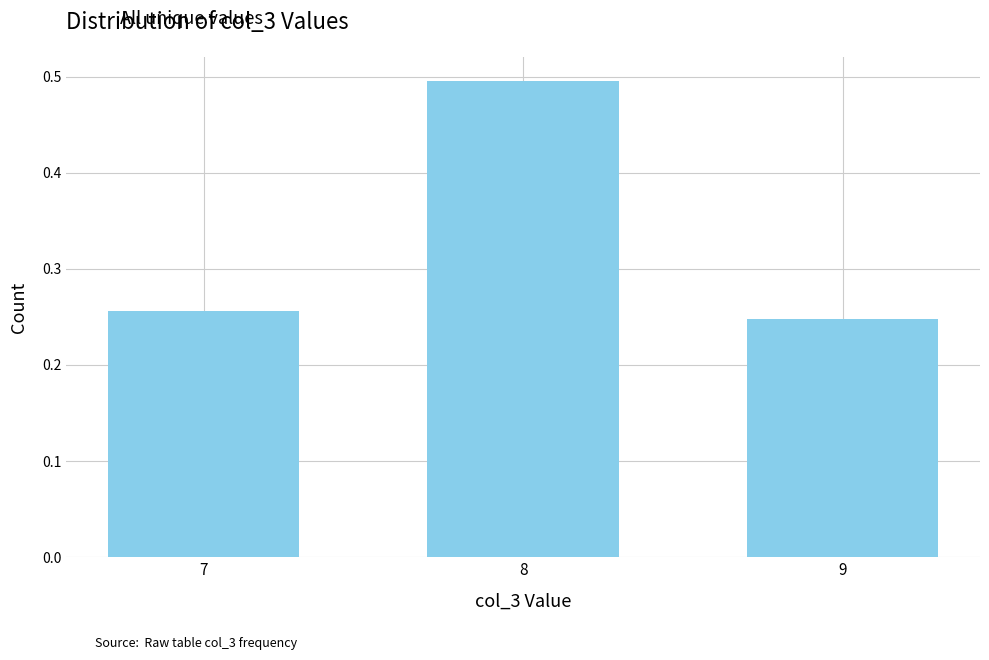

Rank the categories by value from highest to lowest.

8, 7, 9